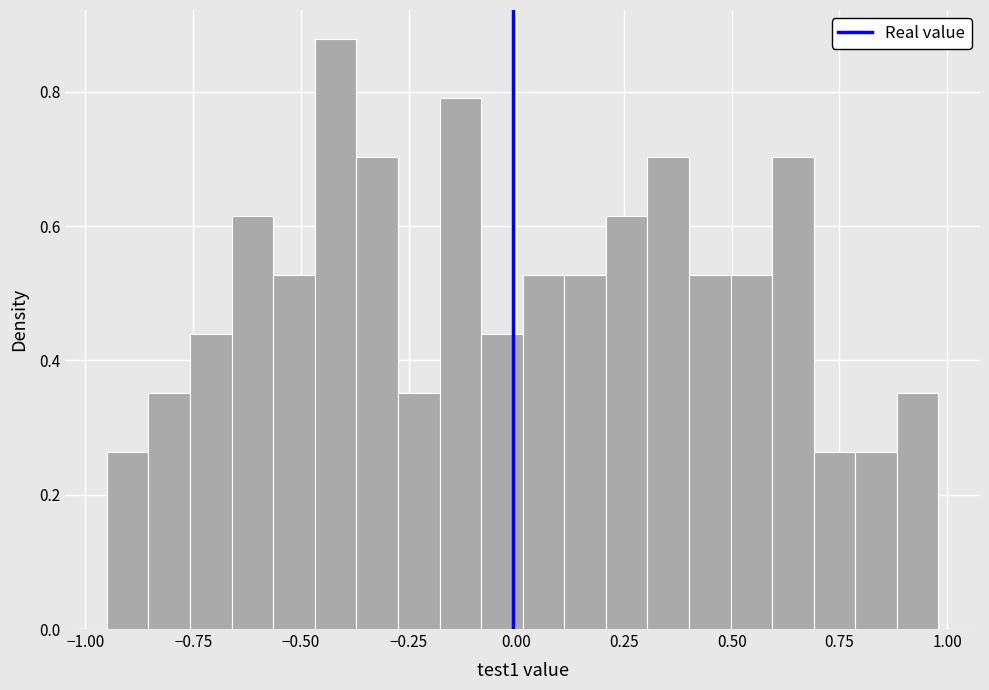

Around what value on the x-axis is the tallest bar? Give the approximate position of its centre, as read against the axis.

-0.40